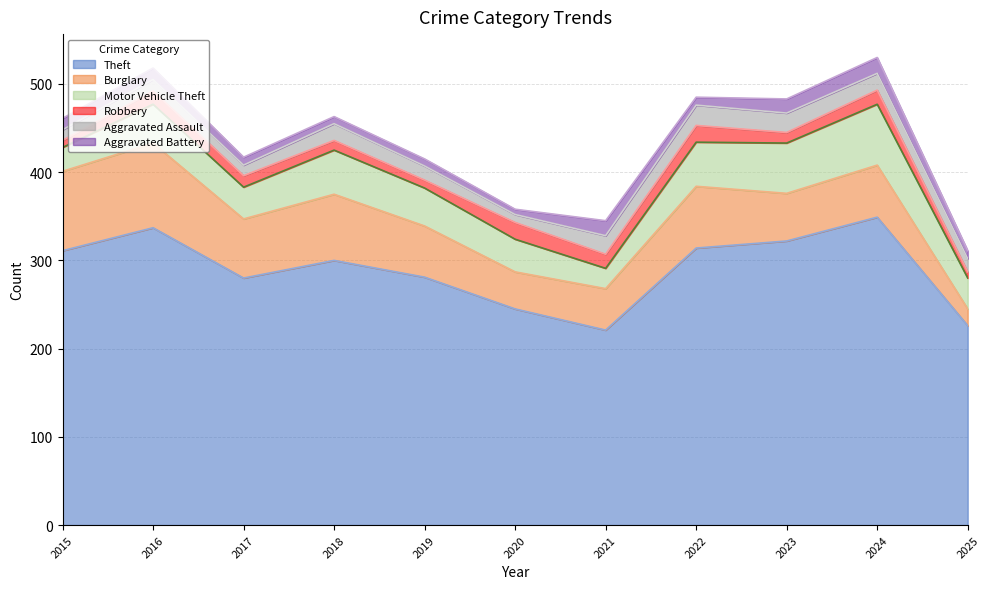

True or false: Theft and Burglary intersect in this chart.

False